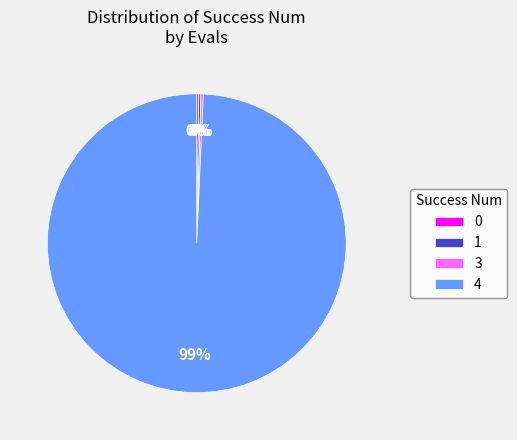

To the nearest percent, what is the average slice percentage?

25%